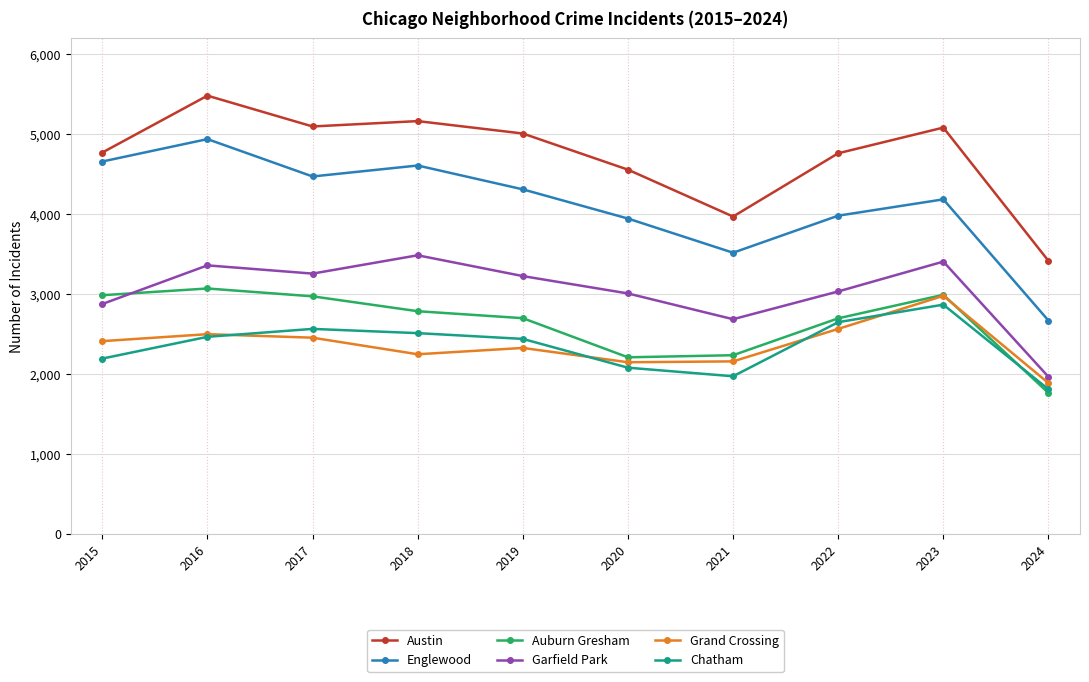

List the series in order of their peak value, highest first.

Austin, Englewood, Garfield Park, Auburn Gresham, Grand Crossing, Chatham